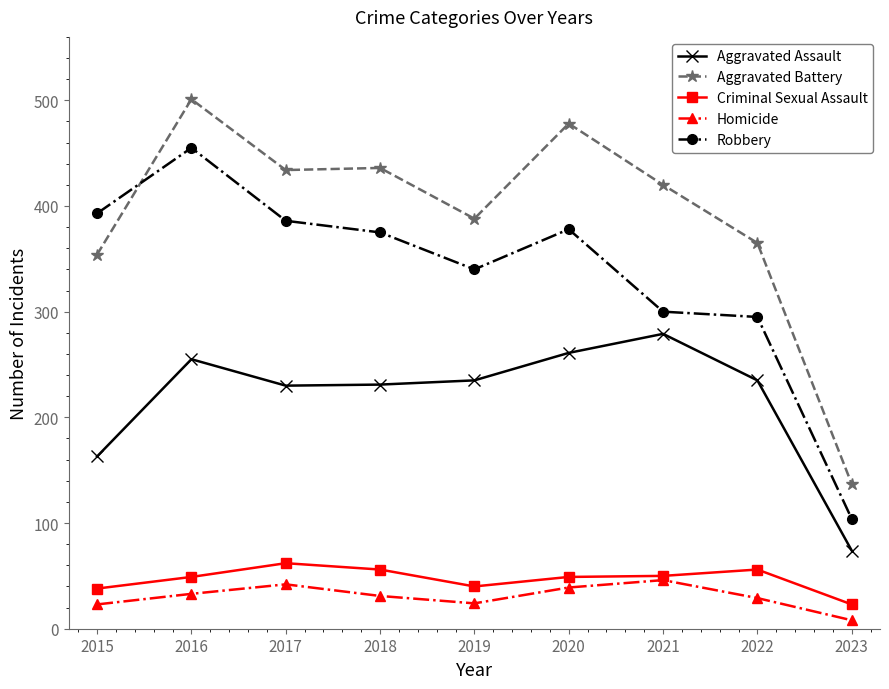

Read the Homicide value at 2015.

23